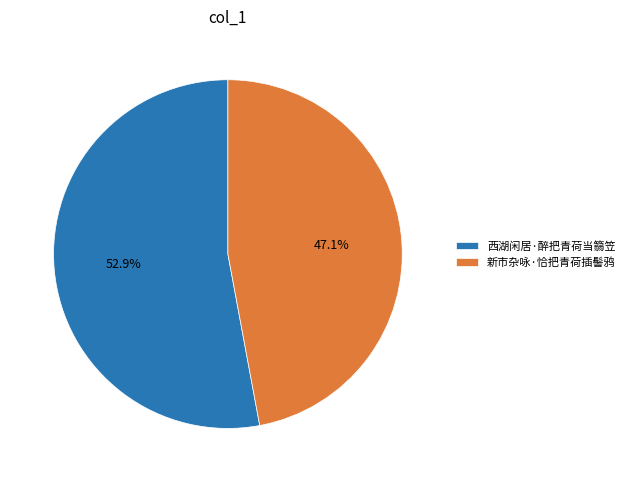

What percentage is the 西湖闲居·醉把青荷当篛笠 slice, to the nearest percent?

53%